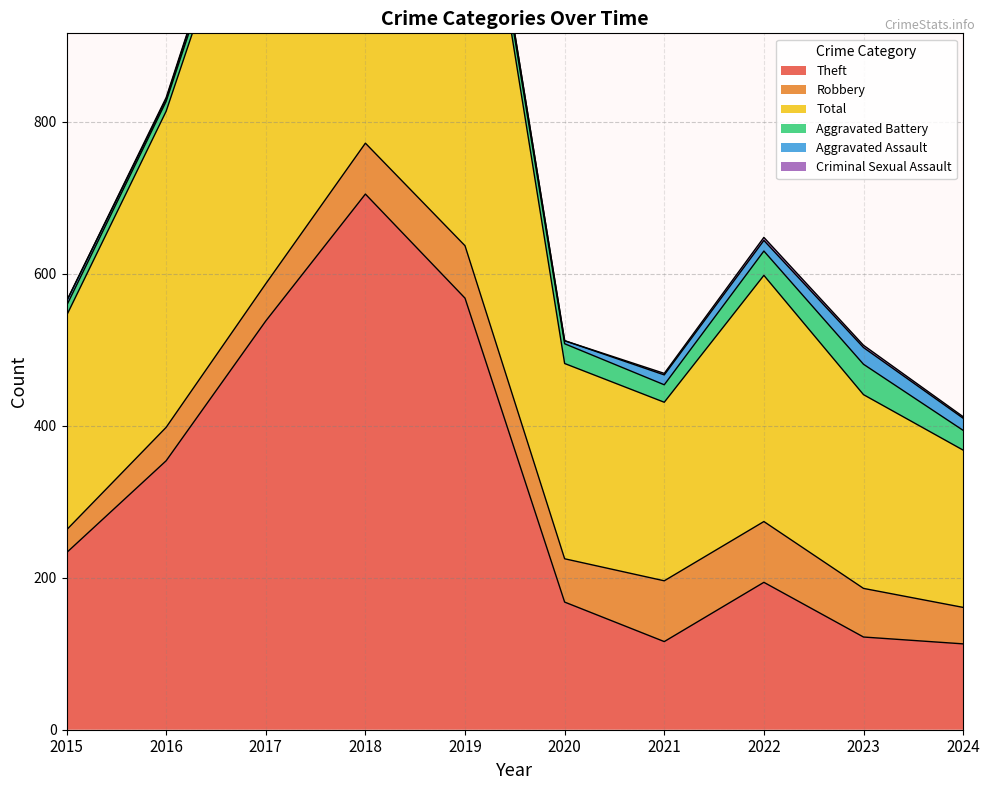

What is the lowest value of the Aggravated Battery series?

13